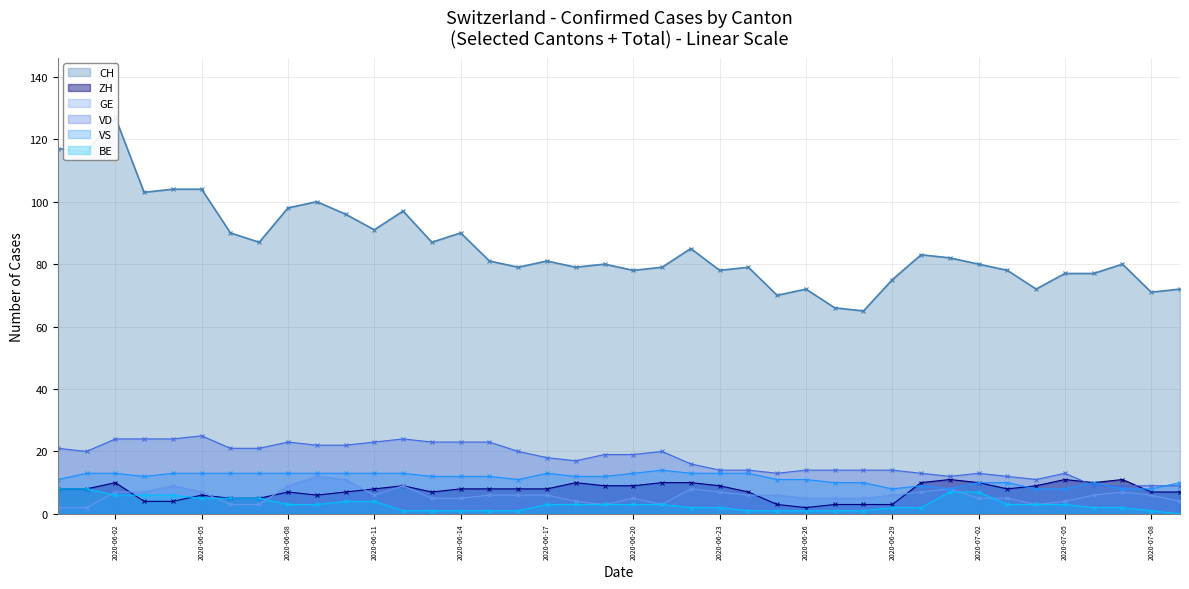

True or false: BE and VD cross at least once.

False